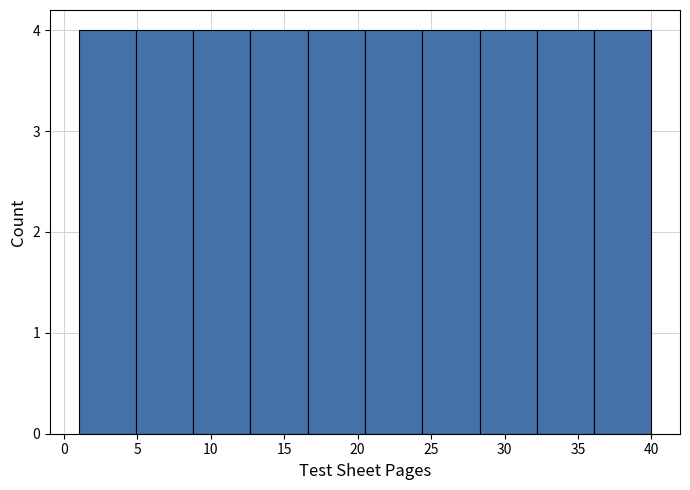

What is the height of the bar covering 36.1 to 40.0 on the x-axis? Neither the bar edges nor the heights are printed on the chart, so give them approximately, as read against the axes.

4